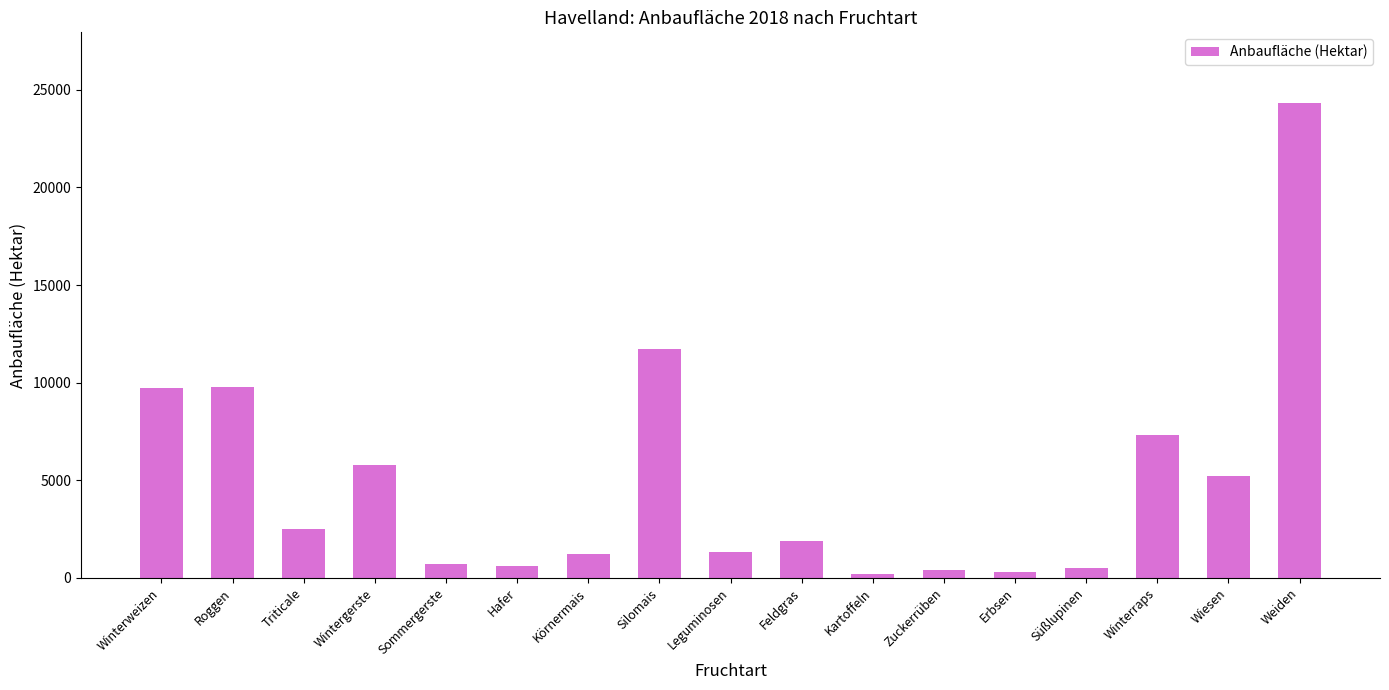

Does the chart contain any negative values?

No